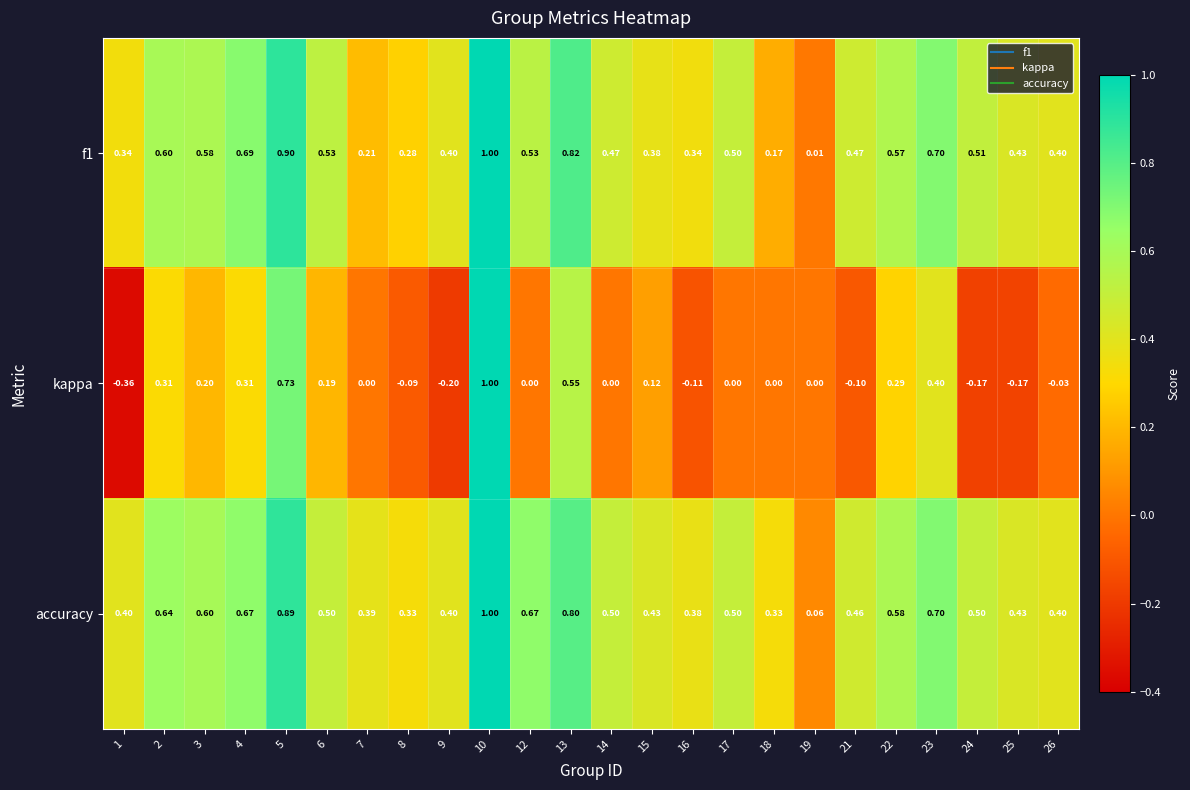

Between 13 and 24, which series saw the biggest shift?

kappa